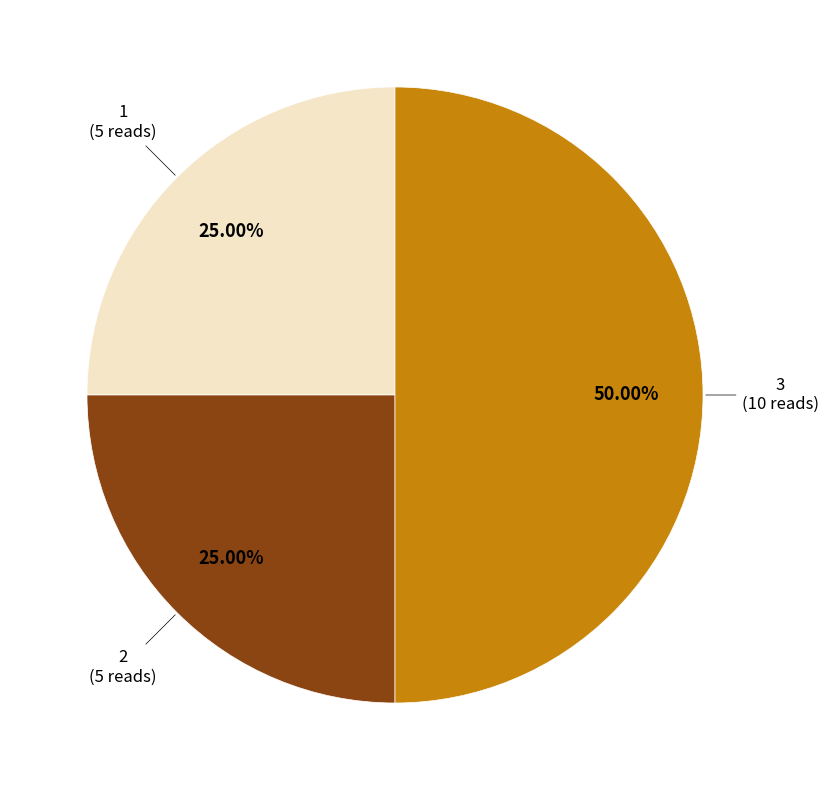

How many slices are in this pie chart?

3